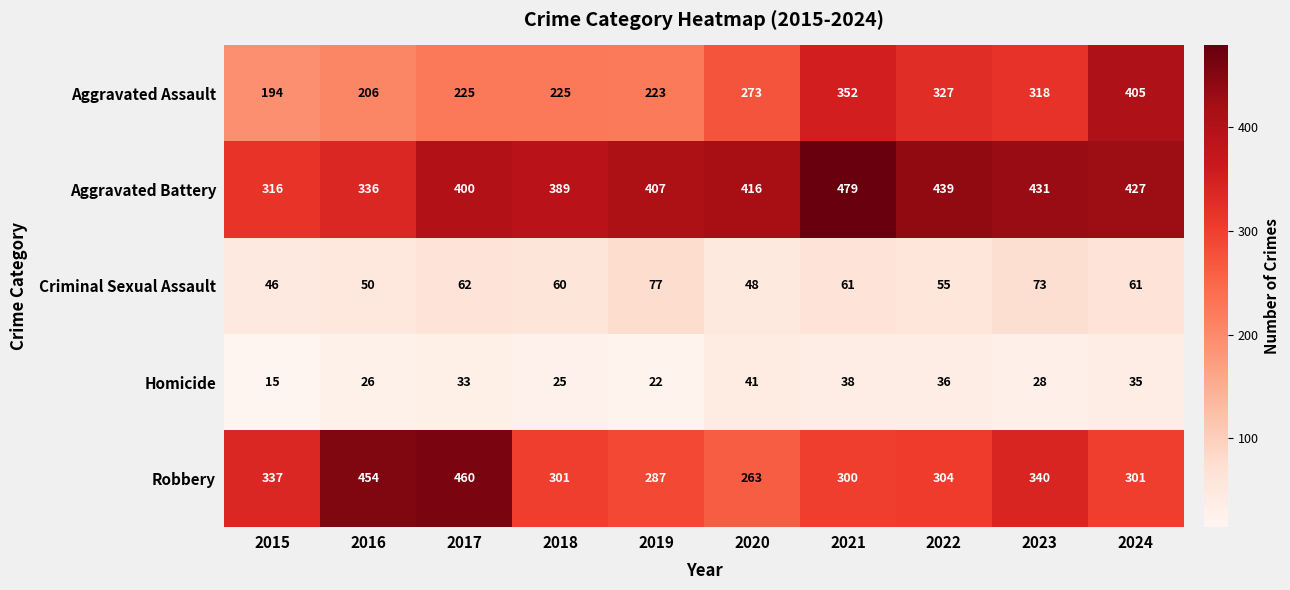

What is the average value of the Aggravated Battery series?

404